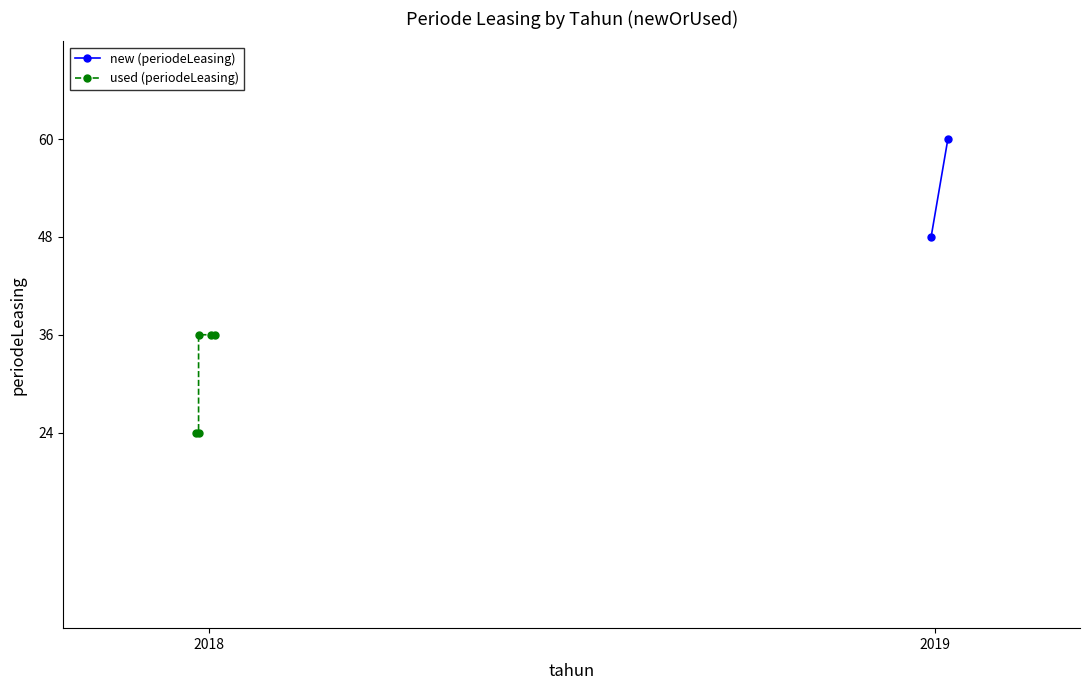

What is the value of the used (periodeLeasing) point at the 1st from the left?

24